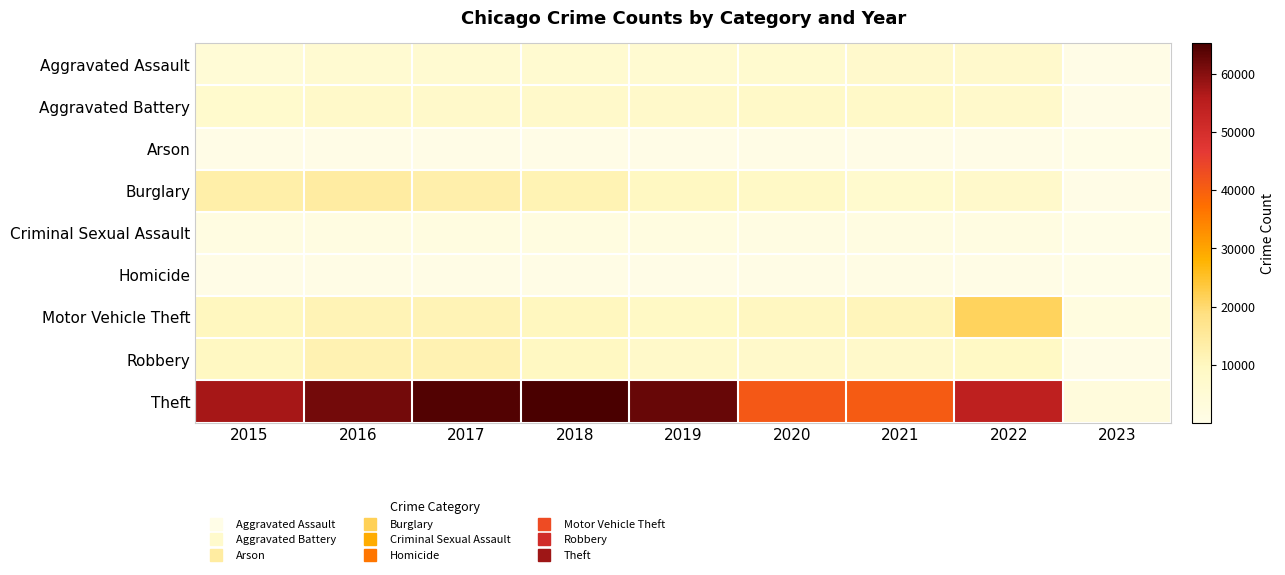

Which series changed the most between 2016 and 2021?

Theft